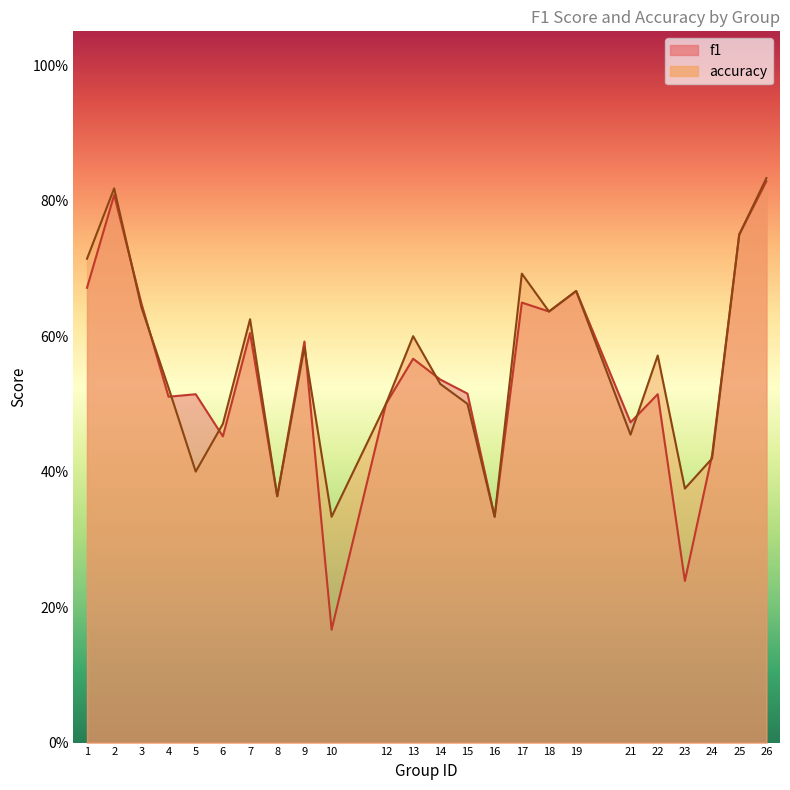

At which category does f1 reach its first local valley?

4